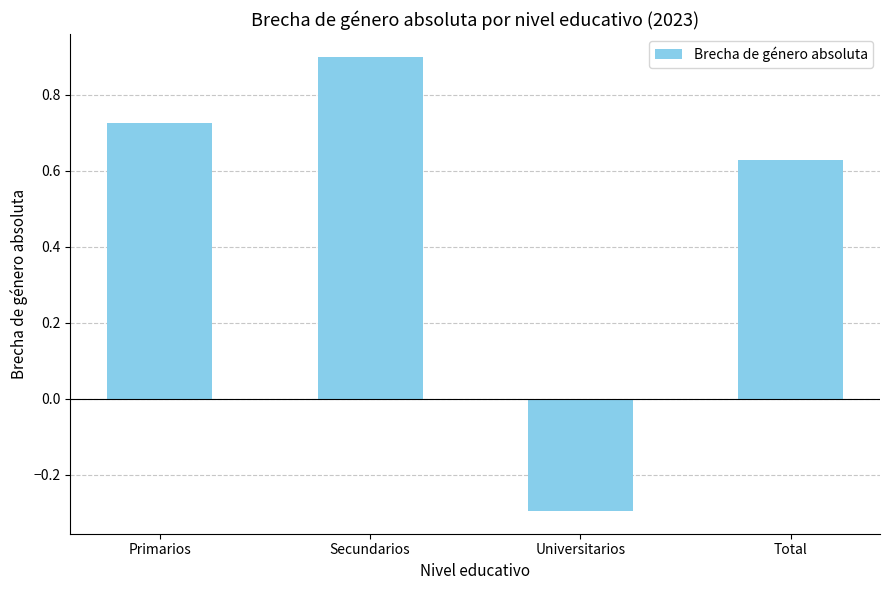

What is the minimum value shown in the chart?

-0.3